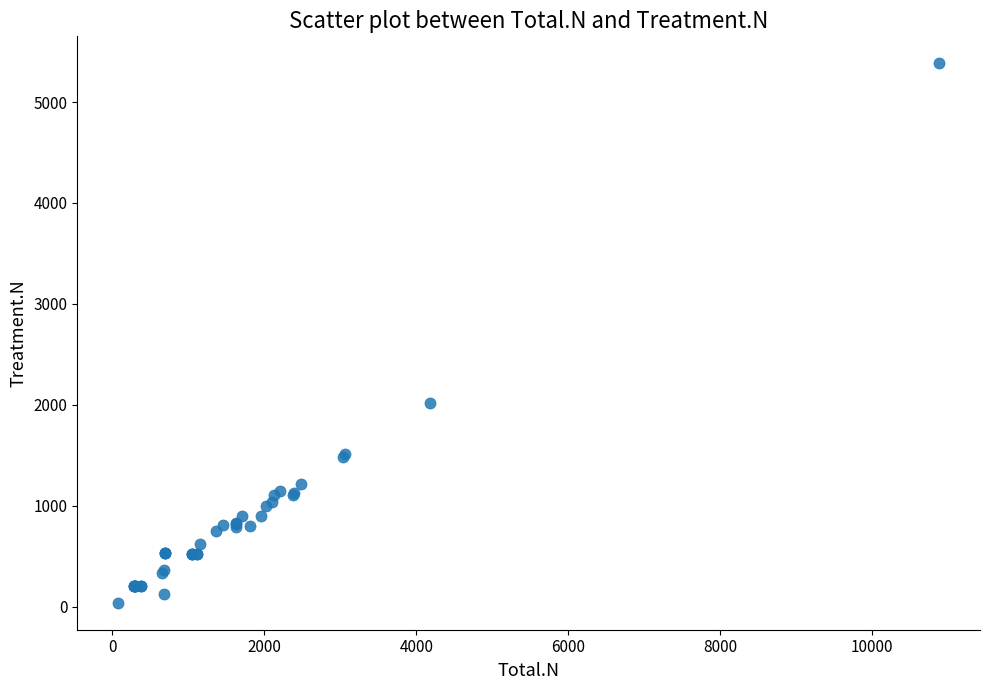

What Y value in the scatter plot is closest to 2711?

2014